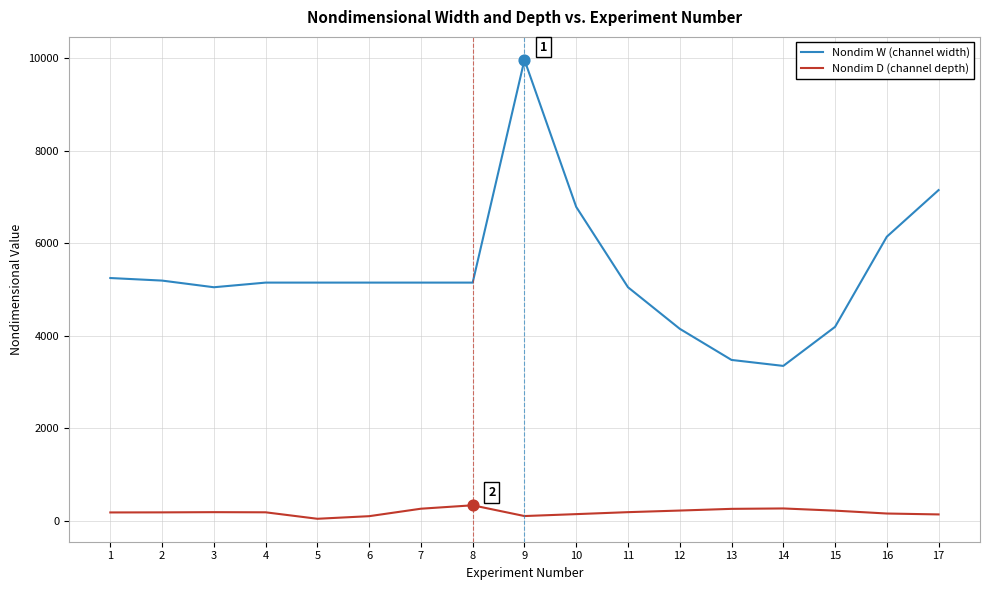

At how many categories does at least one series exceed 7323?

1